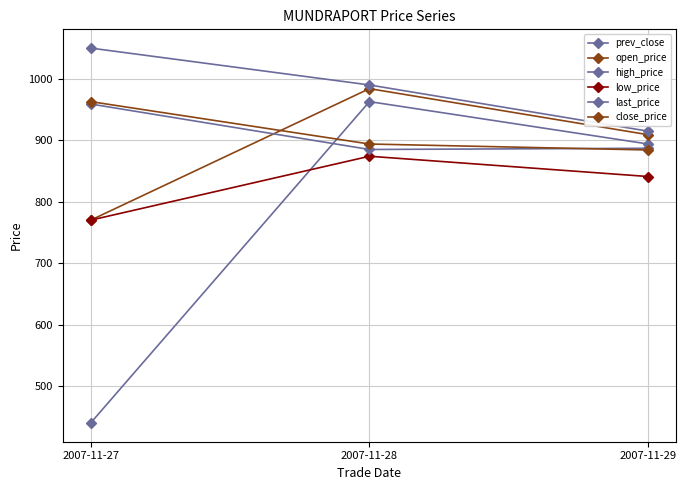

Does the chart have visible grid lines?

Yes